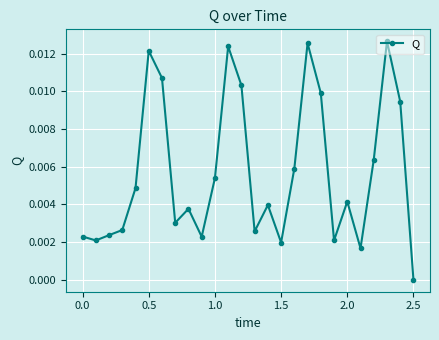

True or false: the data has more than 0 interior local peaks.

True